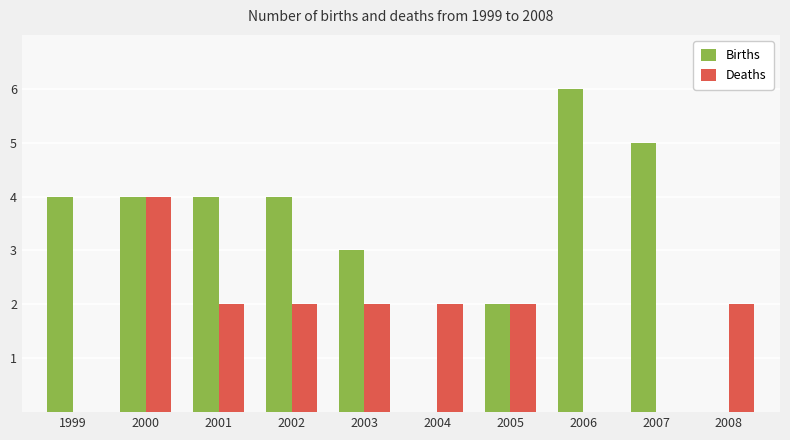

How many data points does each series have?

10